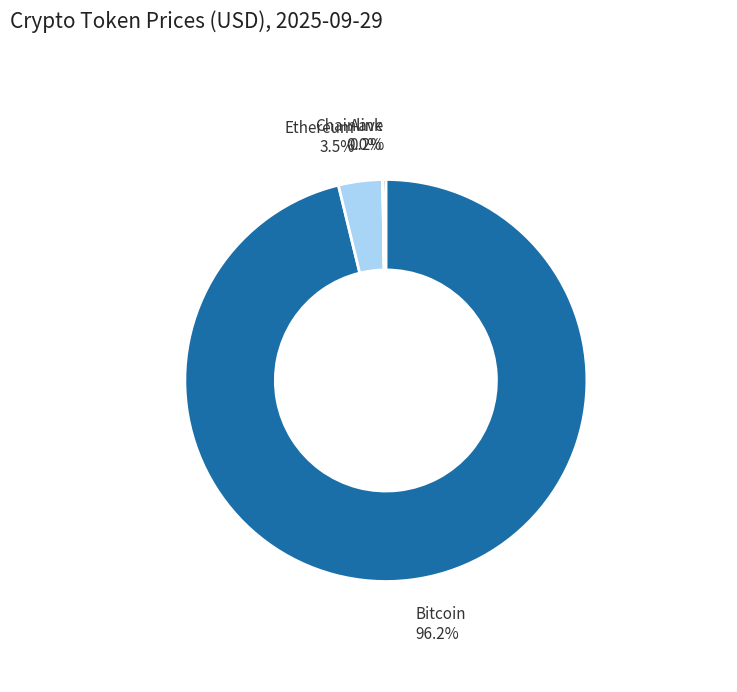

Is there any slice that represents more than half of the pie?

Yes